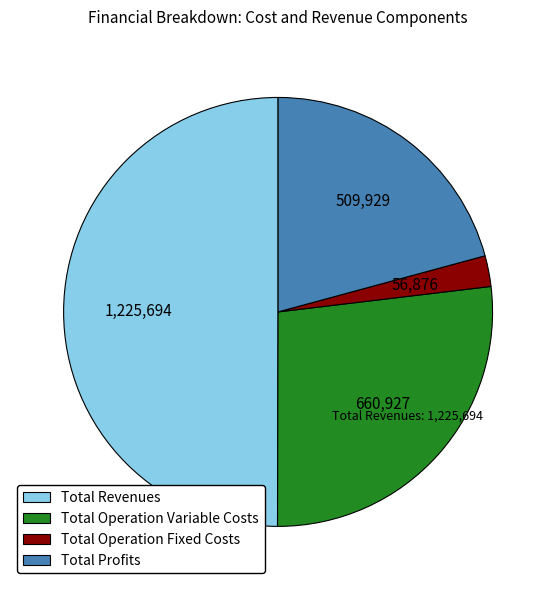

Do Total Revenues and Total Operation Variable Costs together represent more than half of the pie?

Yes